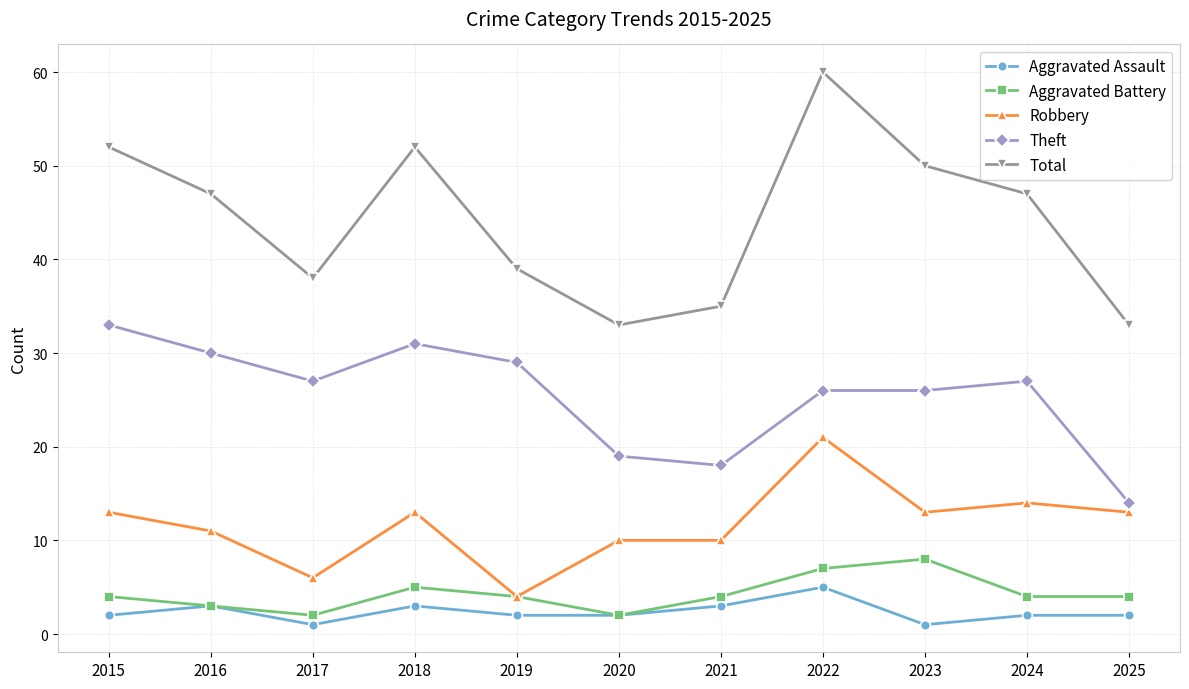

Which category has the highest value across all series?

2022